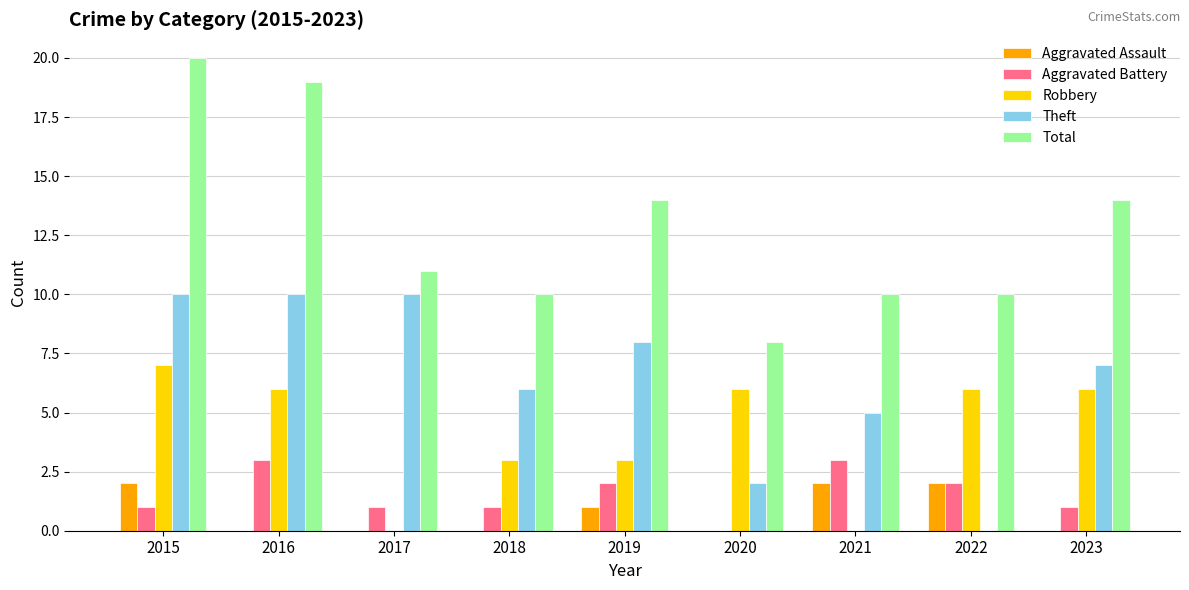

What is the greatest value displayed?

20